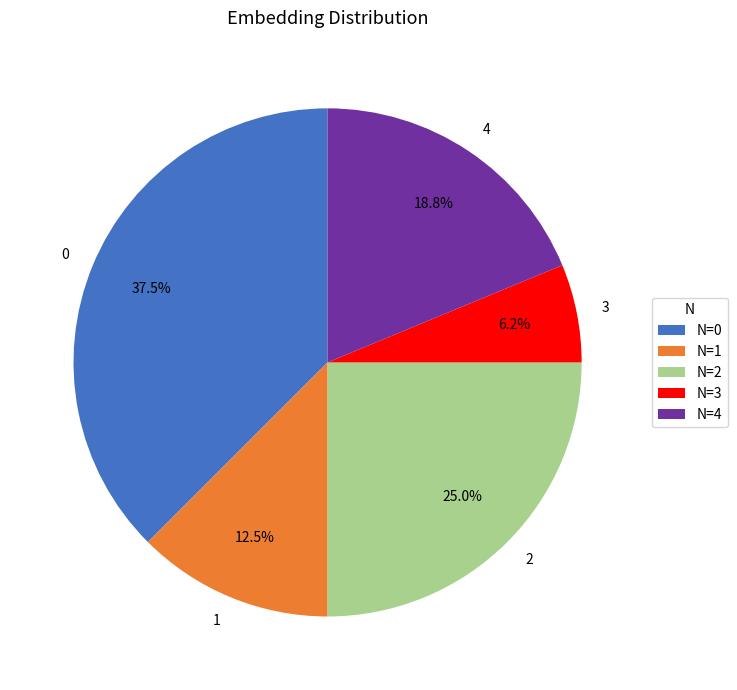

Between 1 and 3, which is larger?

1